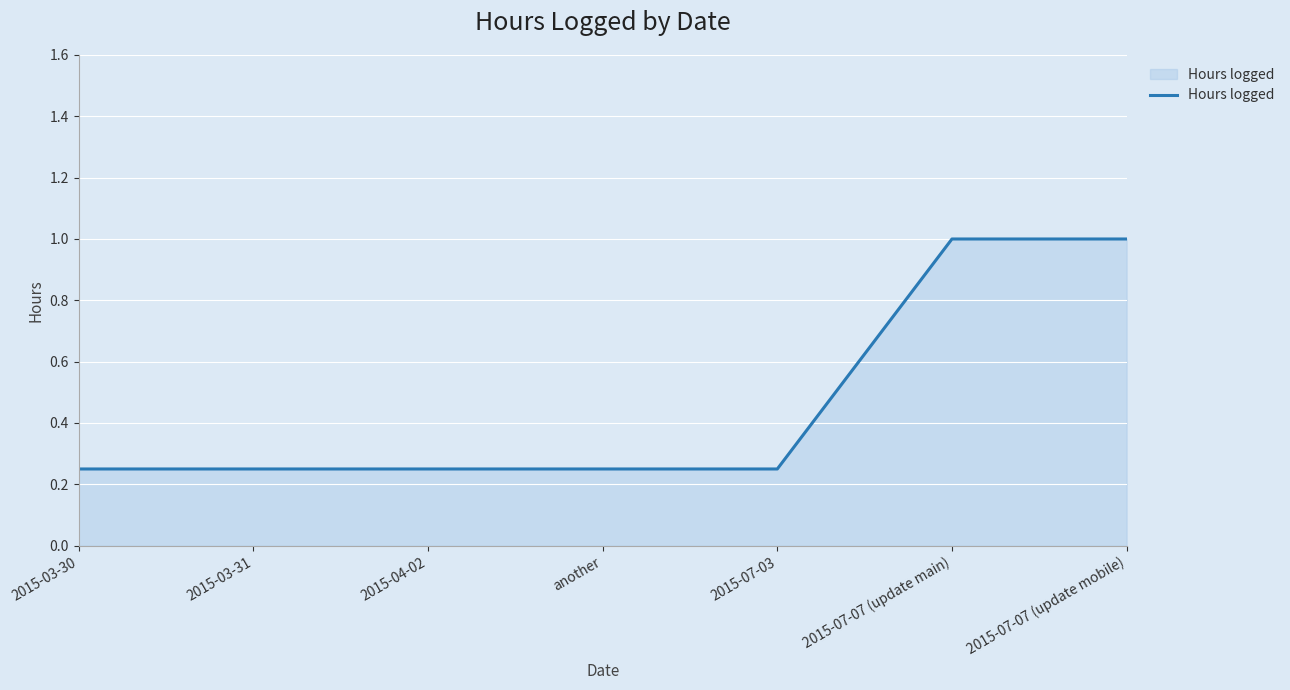

What position from the right is 2015-03-30?

7